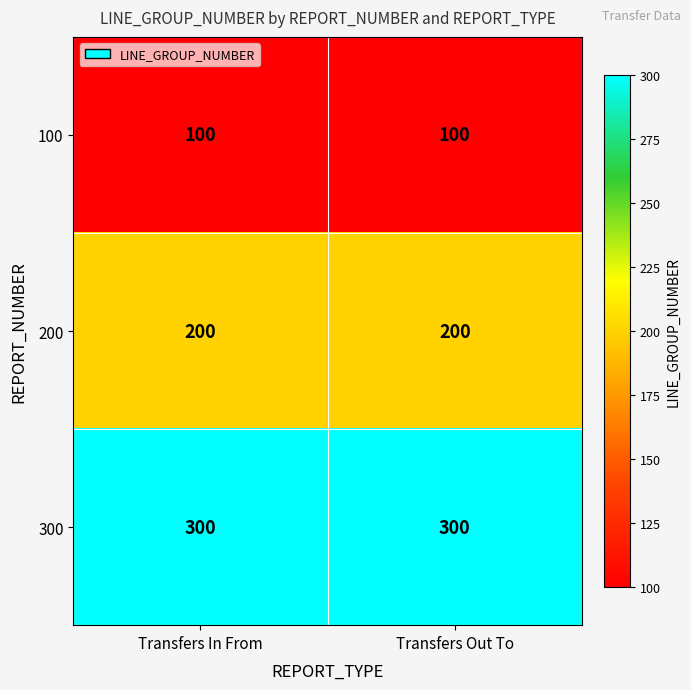

Rank the series by their average value, from highest to lowest.

300, 200, 100